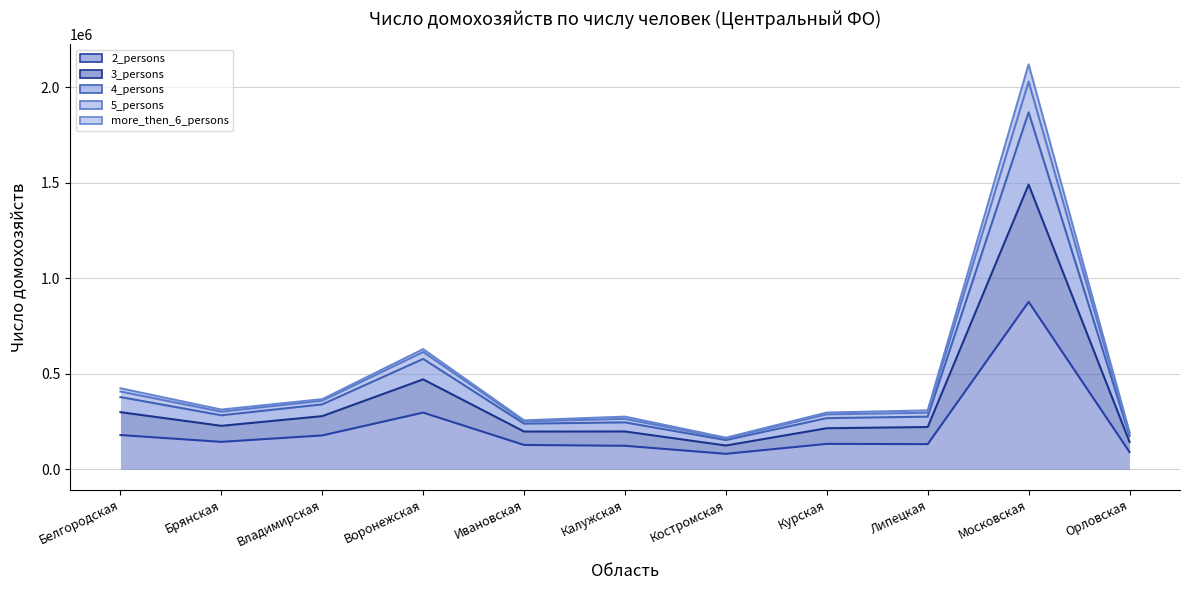

True or false: 3_persons has more than 1 points higher than both neighbors.

True